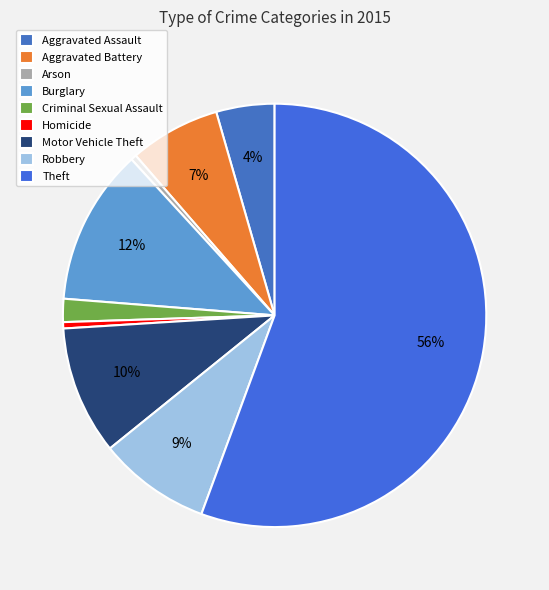

Which slice is the largest?

Theft